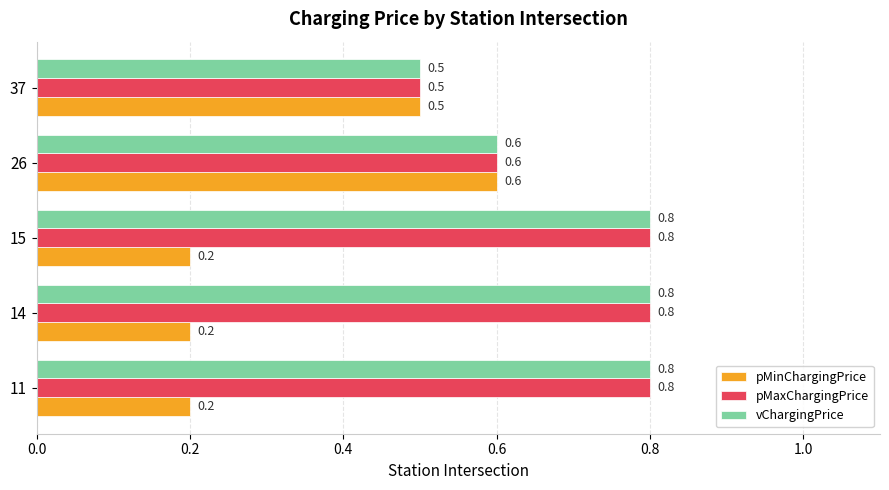

Is it true that pMinChargingPrice equals 0.7 at 37?

False